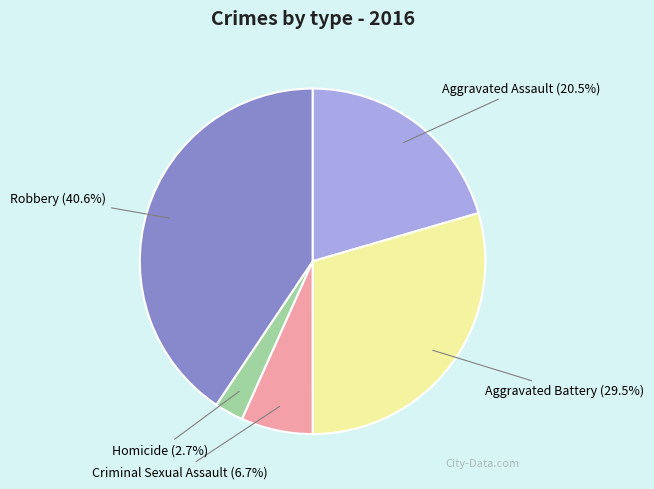

True or false: Criminal Sexual Assault accounts for 7% of the total.

True